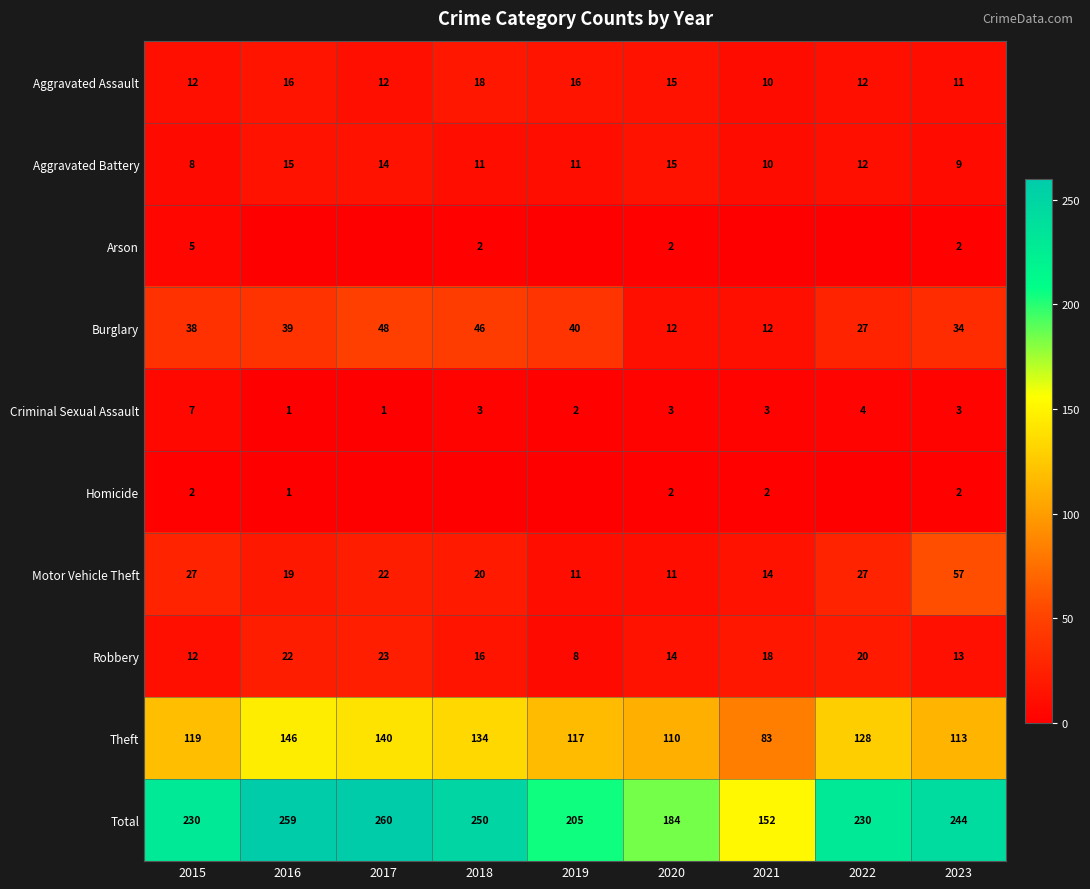

What is the spread (max minus min) of values at 2015?

228